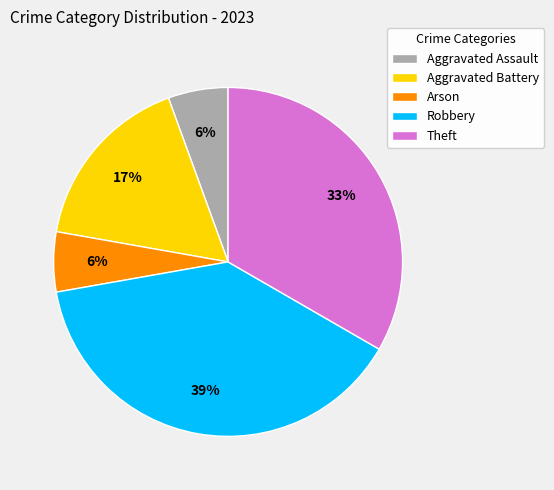

Combined, do Aggravated Assault and Arson account for over 50%?

No